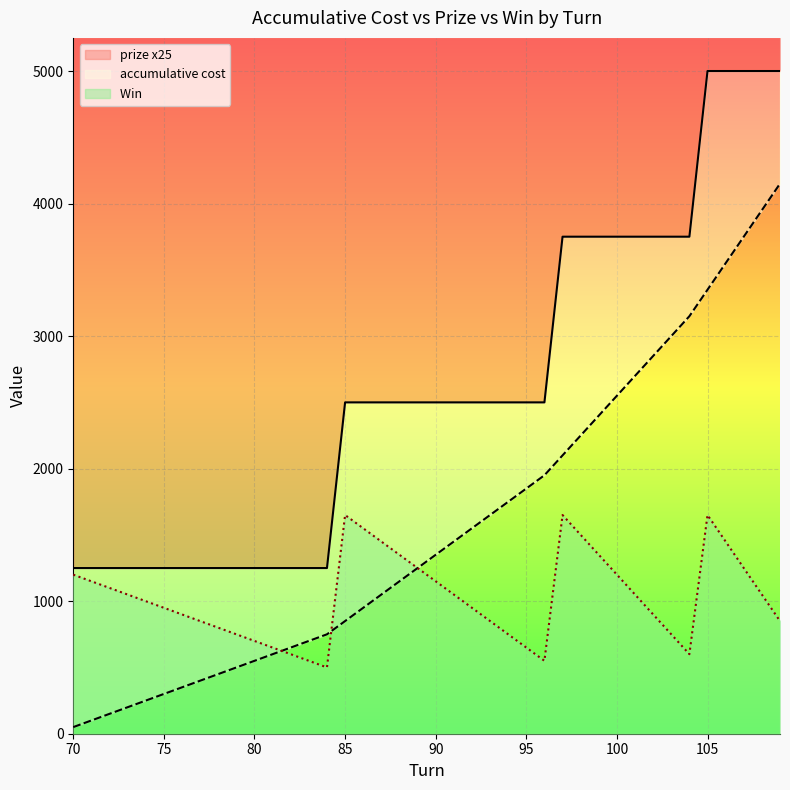

Reading right to left, list all the values displayed in this chart.

accumulative cost: 109=4150	108=3950	107=3750	106=3550	105=3350	104=3150	103=3000	102=2850	101=2700	100=2550	99=2400	98=2250	97=2100	96=1950	95=1850	94=1750	93=1650	92=1550	91=1450	90=1350	89=1250	88=1150	87=1050	86=950	85=850	84=750	83=700	82=650	81=600	80=550	79=500	78=450	77=400	76=350	75=300	74=250	73=200	72=150	71=100	70=50
prize x25: 109=5000	108=5000	107=5000	106=5000	105=5000	104=3750	103=3750	102=3750	101=3750	100=3750	99=3750	98=3750	97=3750	96=2500	95=2500	94=2500	93=2500	92=2500	91=2500	90=2500	89=2500	88=2500	87=2500	86=2500	85=2500	84=1250	83=1250	82=1250	81=1250	80=1250	79=1250	78=1250	77=1250	76=1250	75=1250	74=1250	73=1250	72=1250	71=1250	70=1250
Win : 109=850	108=1050	107=1250	106=1450	105=1650	104=600	103=750	102=900	101=1050	100=1200	99=1350	98=1500	97=1650	96=550	95=650	94=750	93=850	92=950	91=1050	90=1150	89=1250	88=1350	87=1450	86=1550	85=1650	84=500	83=550	82=600	81=650	80=700	79=750	78=800	77=850	76=900	75=950	74=1000	73=1050	72=1100	71=1150	70=1200